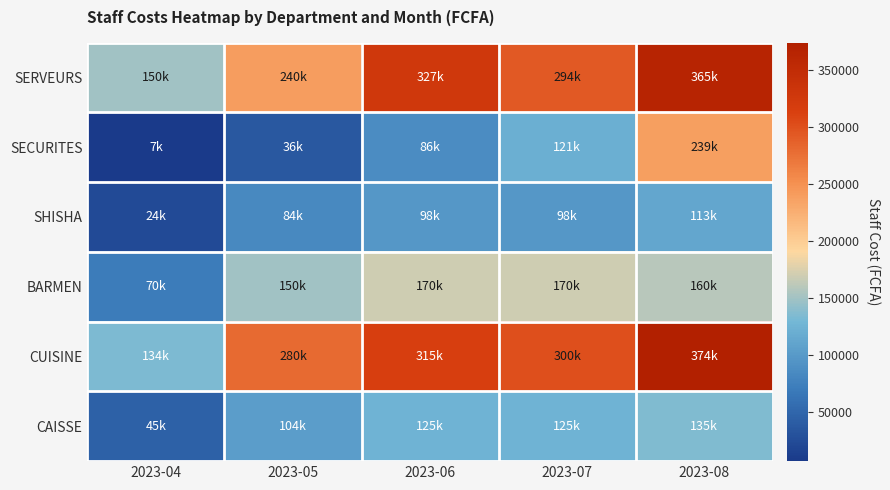

Which has a higher value, 2023-05 or 2023-06?

2023-06